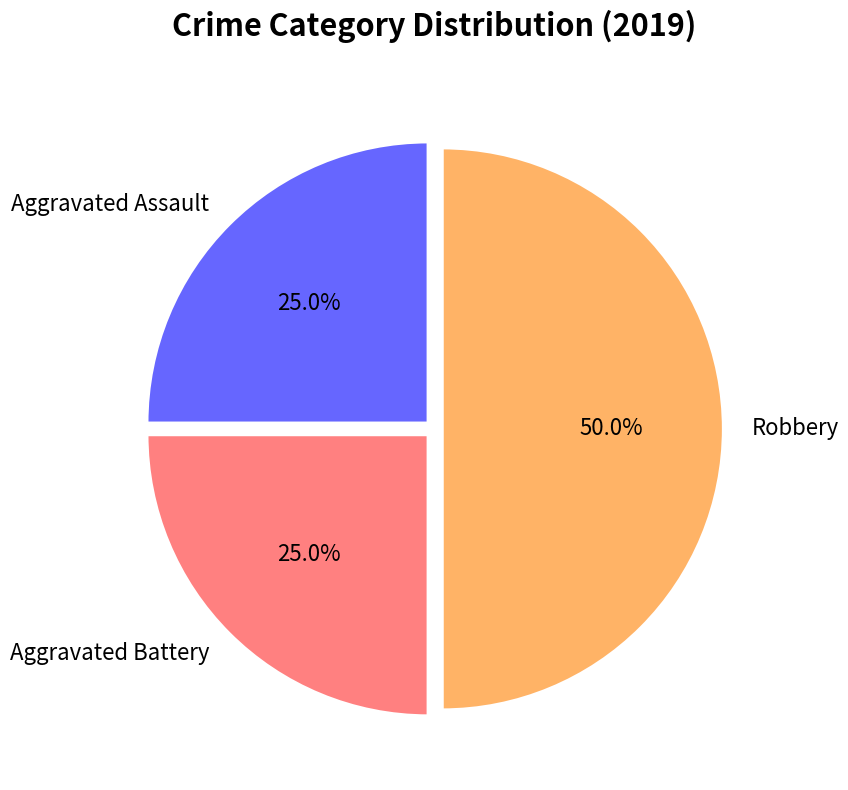

To the nearest percent, what is the average slice percentage?

33%